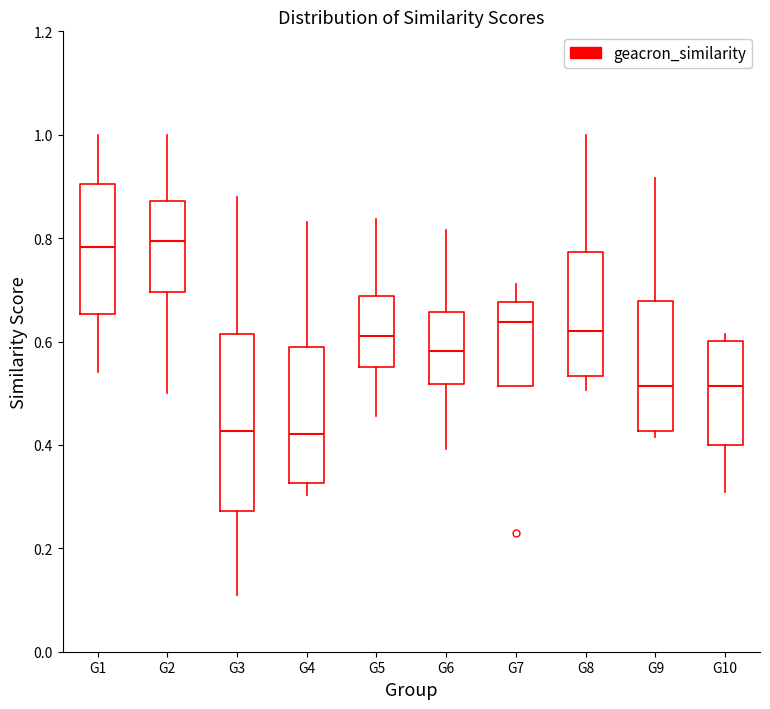

Reading left to right, read every box against the y-axis: the position of its median line, the range the box covers, and the ends of its whiskers. The values are not printed on the chart, so give them approximately, as read against the axis.

G1: median 0.78, box 0.66 to 0.90, whiskers 0.54 to 1.00
G2: median 0.80, box 0.70 to 0.88, whiskers 0.50 to 1.00
G3: median 0.42, box 0.28 to 0.62, whiskers 0.10 to 0.88
G4: median 0.42, box 0.32 to 0.60, whiskers 0.30 to 0.84
G5: median 0.62, box 0.56 to 0.68, whiskers 0.46 to 0.84
G6: median 0.58, box 0.52 to 0.66, whiskers 0.40 to 0.82
G7: median 0.64, box 0.52 to 0.68, whiskers 0.52 to 0.72
G8: median 0.62, box 0.54 to 0.78, whiskers 0.50 to 1.00
G9: median 0.52, box 0.42 to 0.68, whiskers 0.42 (just below the box's lower edge) to 0.92
G10: median 0.52, box 0.40 to 0.60, whiskers 0.30 to 0.62